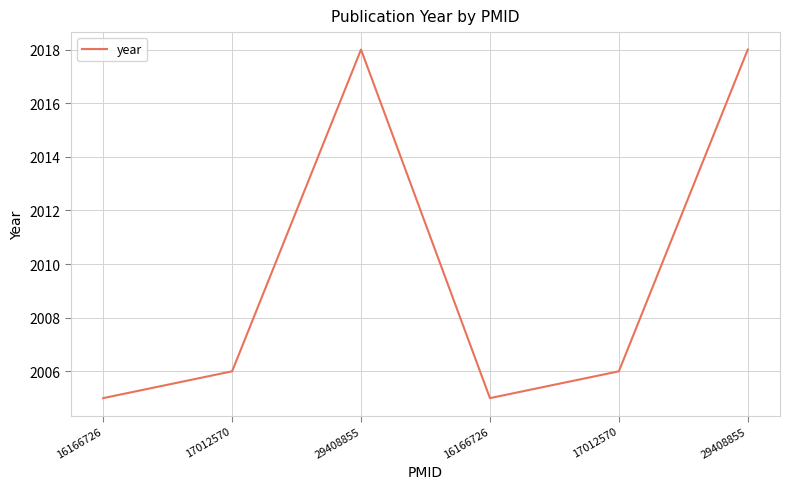

What is the average value?

2010